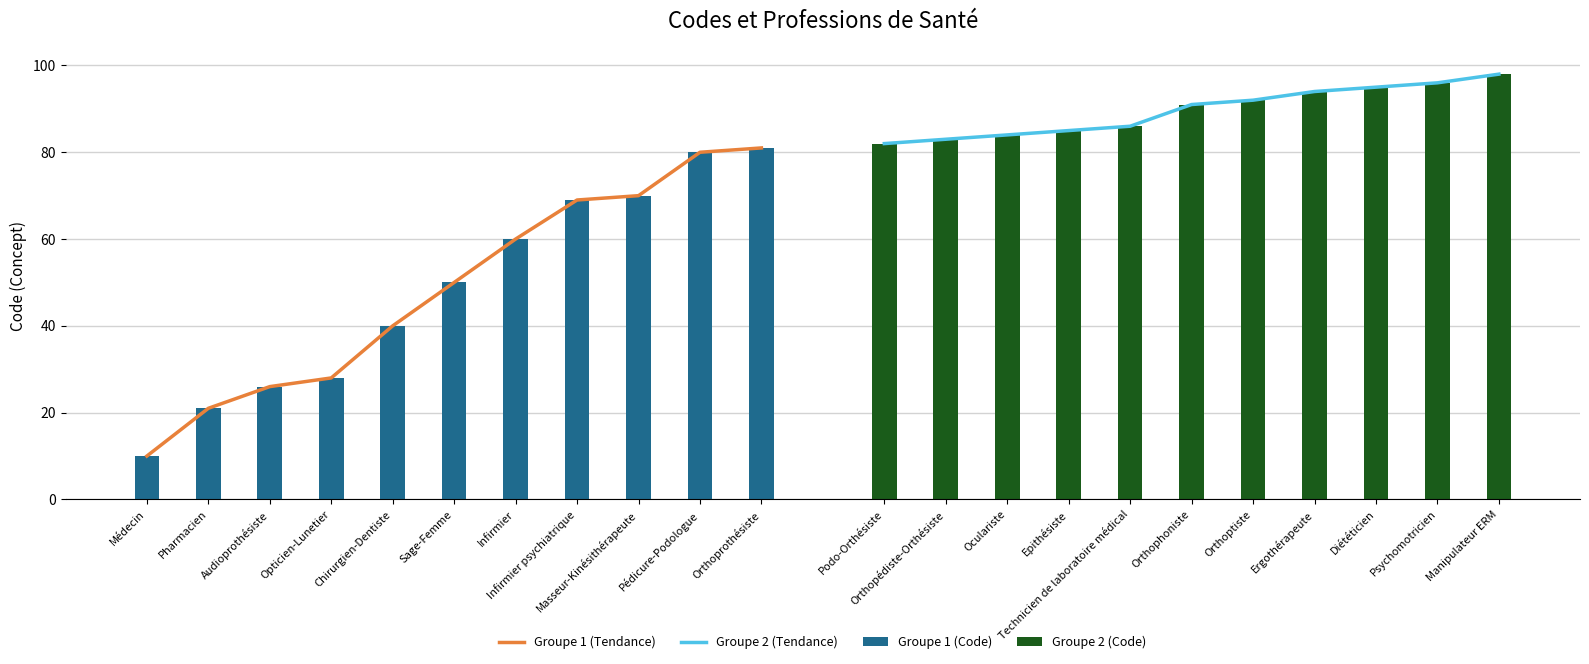

At which label does Groupe 2 (Tendance) reach its minimum?

Podo-Orthésiste